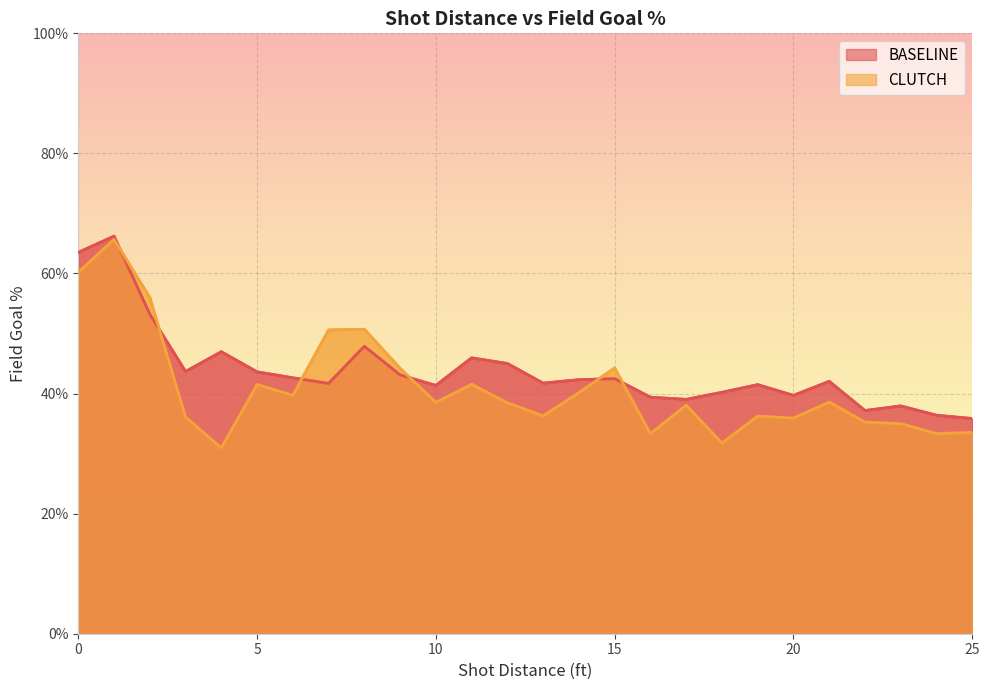

Which category has the highest value in the BASELINE series?

1